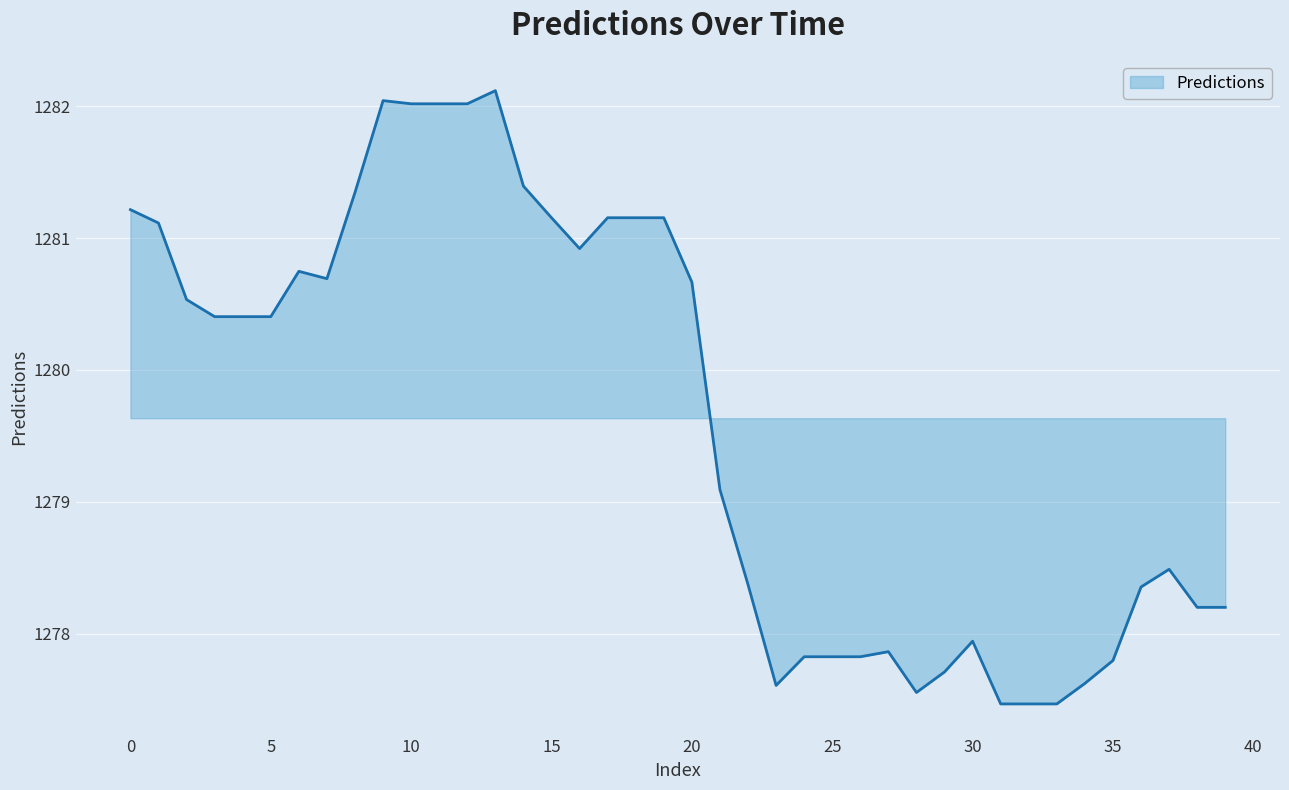

What is the smallest value displayed?

1277.5